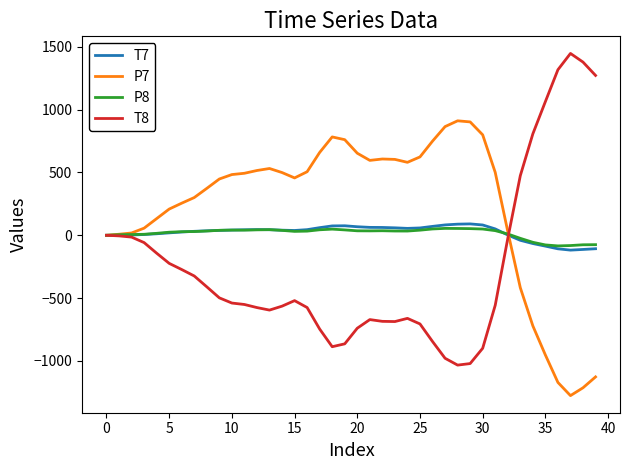

Which series has the largest total across all categories?

P7